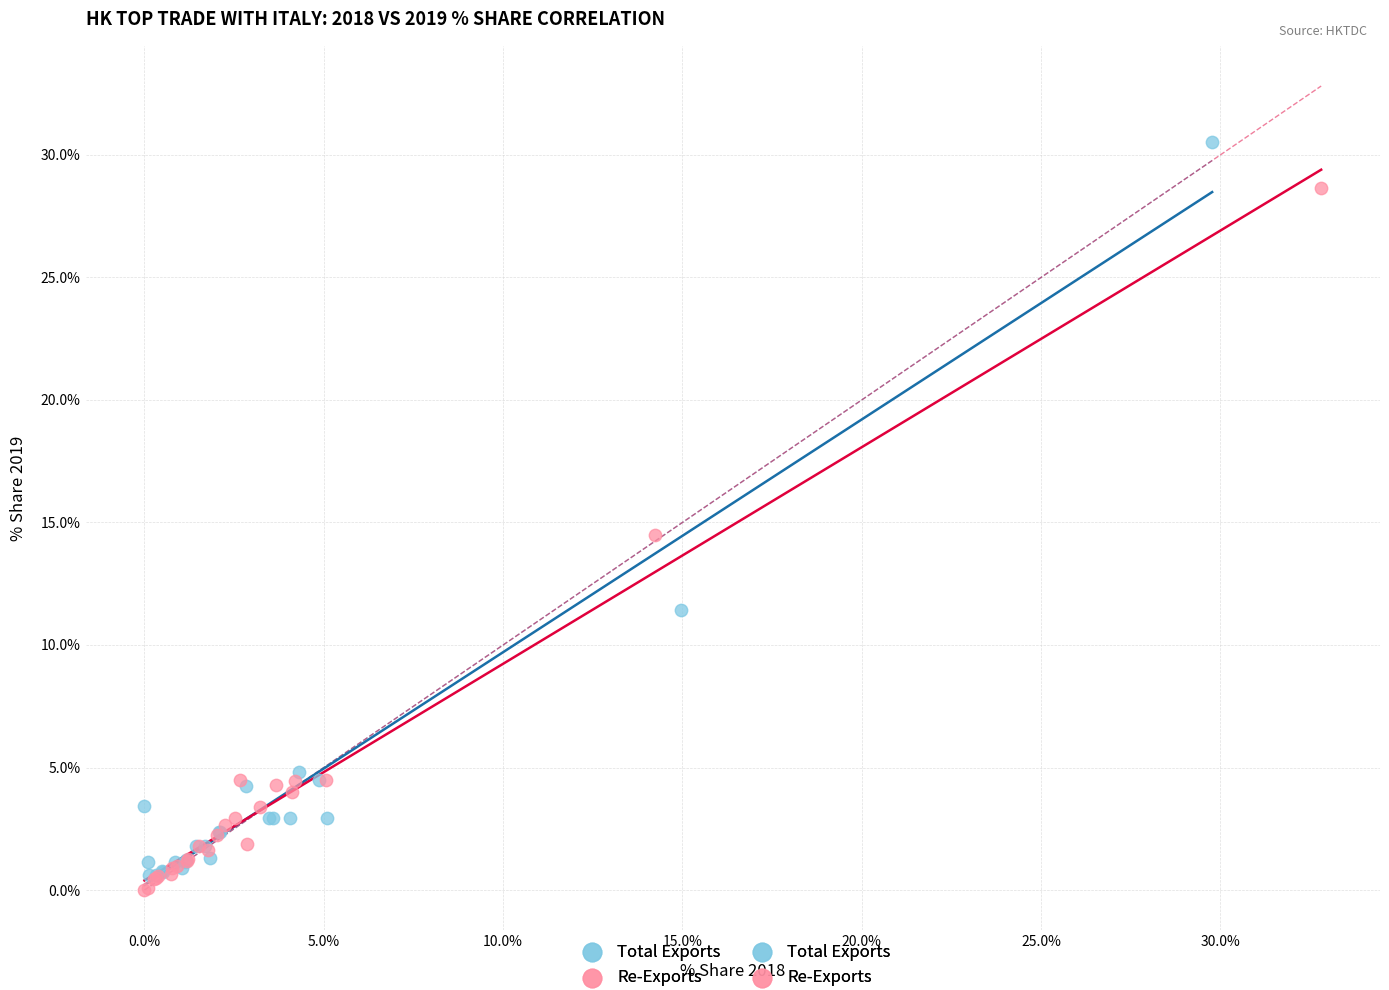

Which series has the largest Y range (max minus min)?

Total Exports